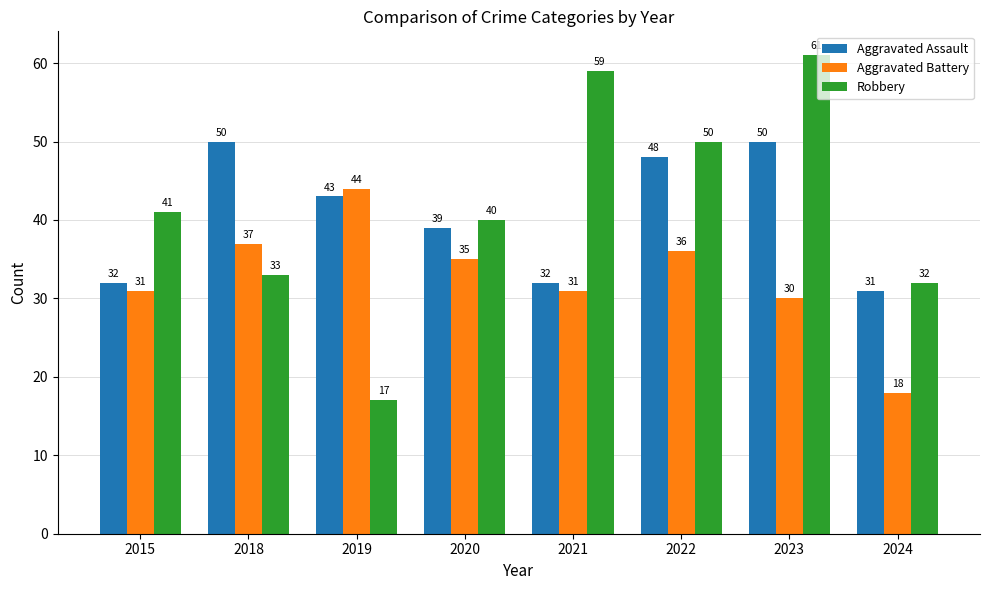

What is the value of the Robbery bar at the 7th from the left?

61